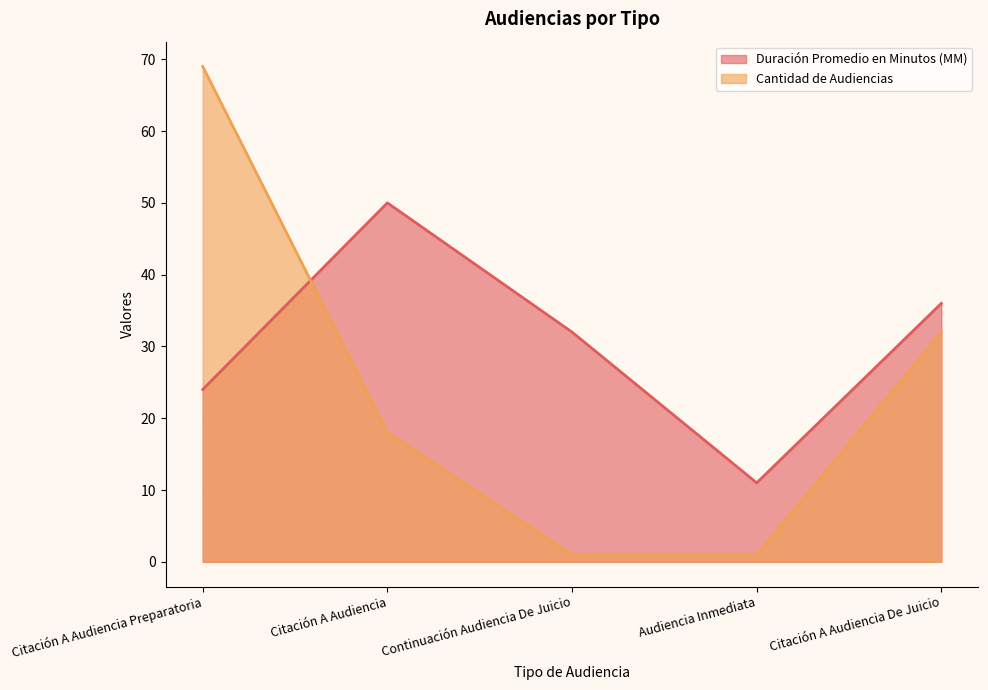

What is the difference between the highest and lowest values at Citación A Audiencia?

32